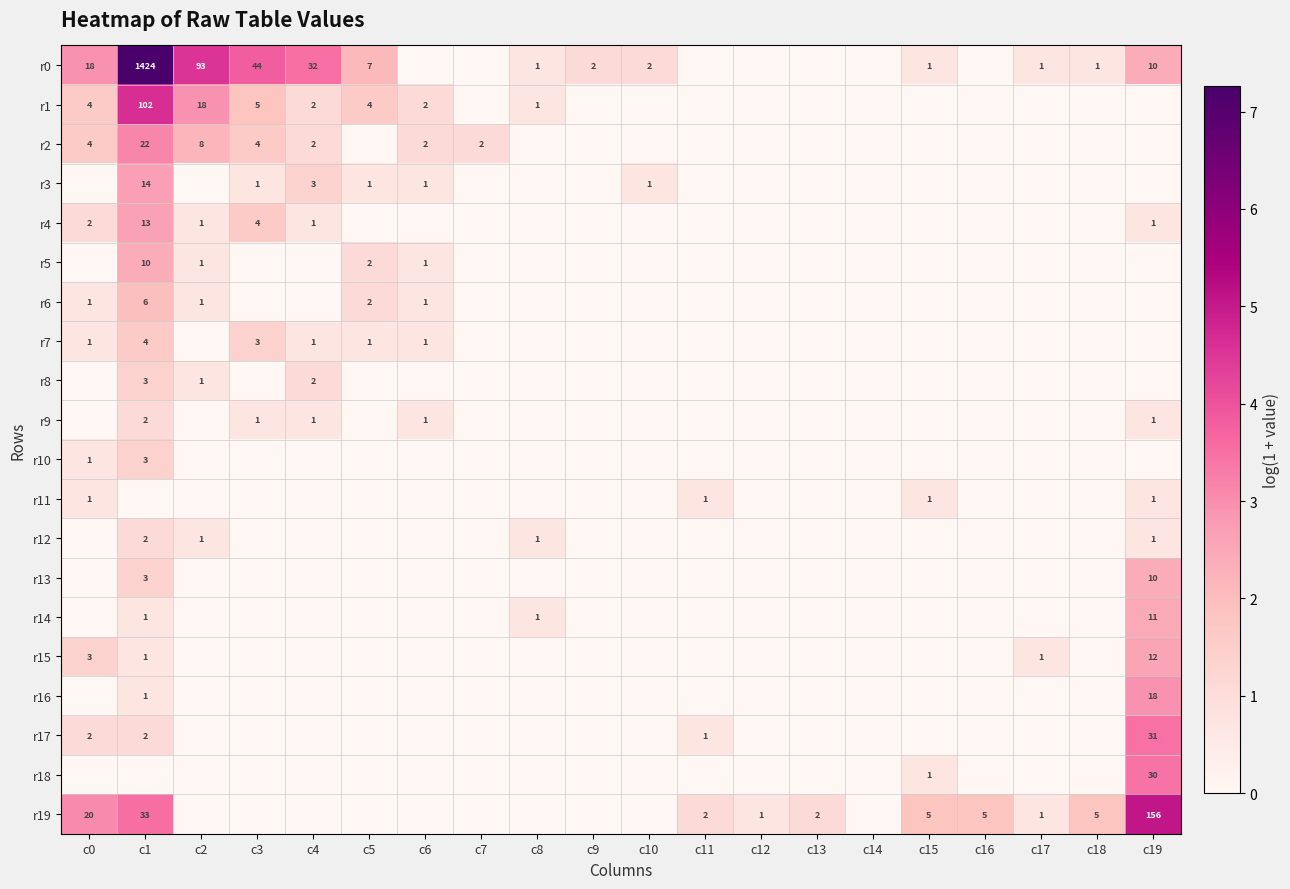

True or false: r19 has a value of 1 at c12.

True